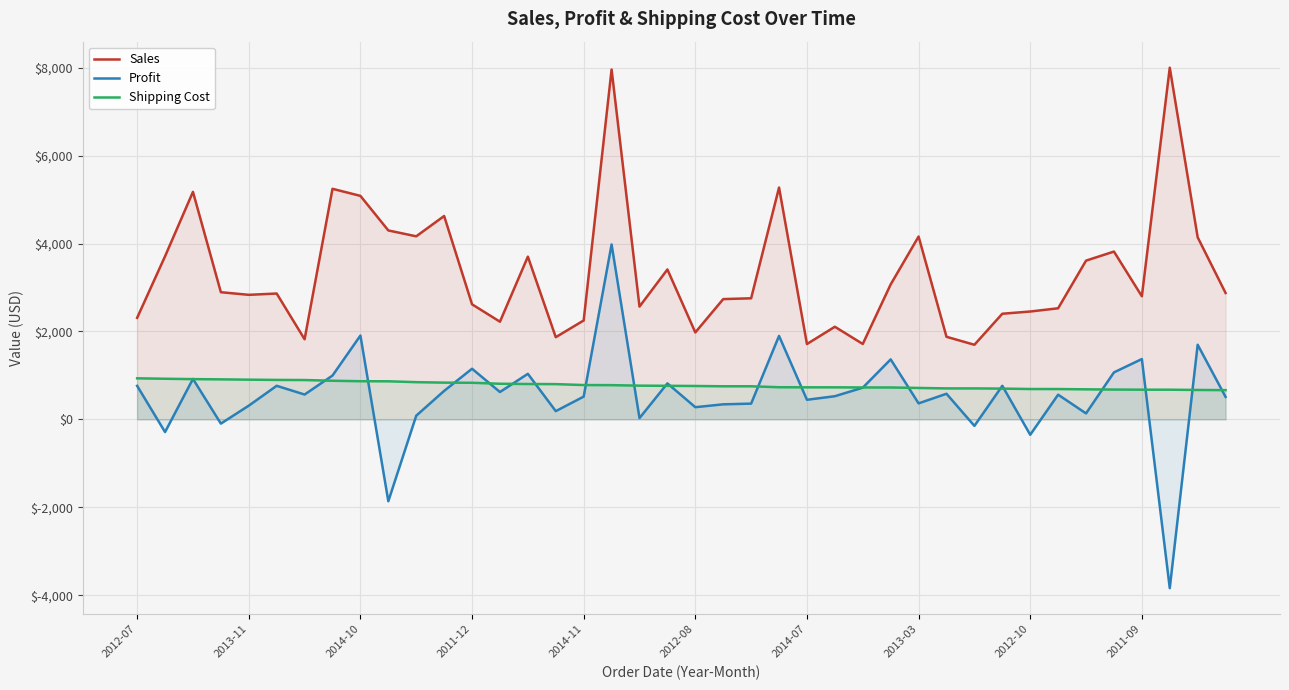

True or false: Sales and Shipping Cost intersect in this chart.

False